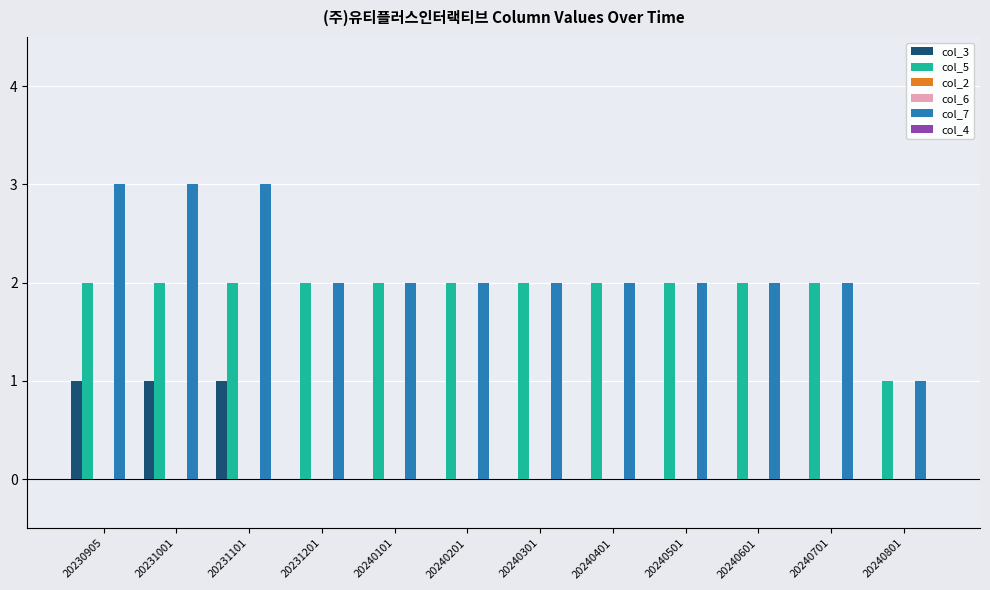

How many bars are there in each group?

6